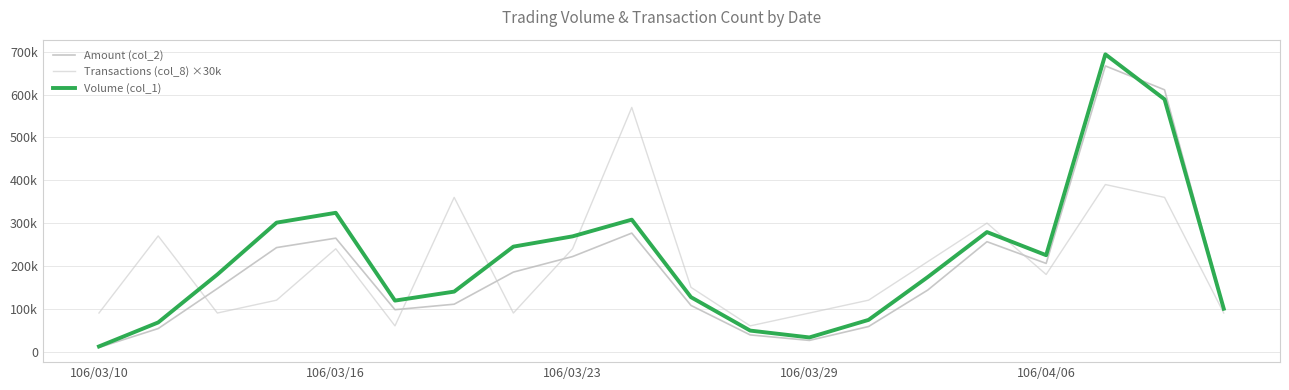

What are all the series names shown in the legend?

Amount (col_2), Transactions (col_8) ×30k, Volume (col_1)